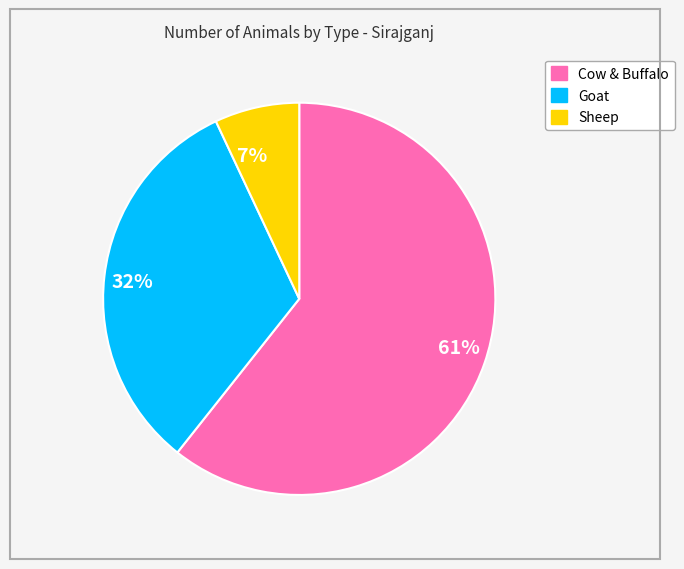

Approximately how many times larger is the value at 61% compared to 32%?

1.9